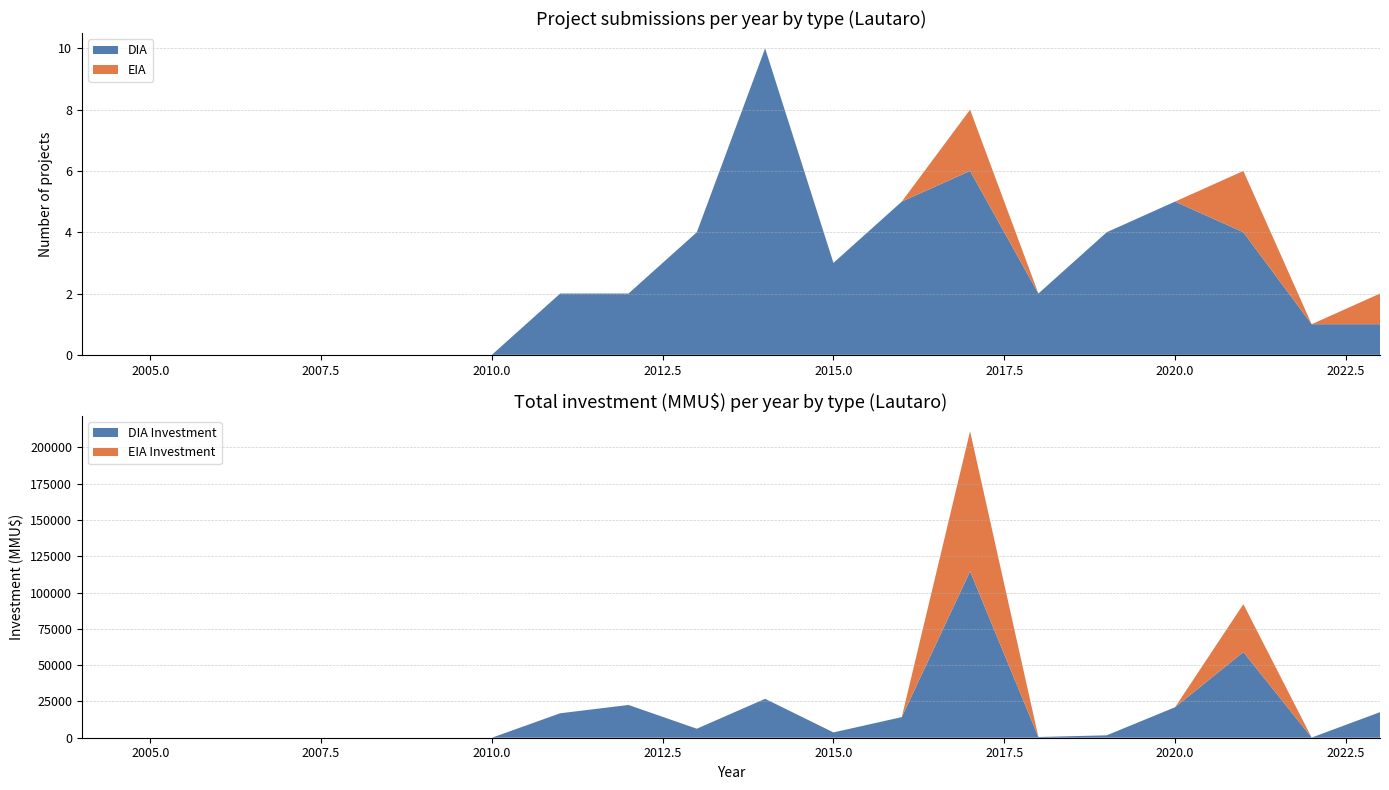

True or false: DIA has a value of 0 at 2010.0.

True